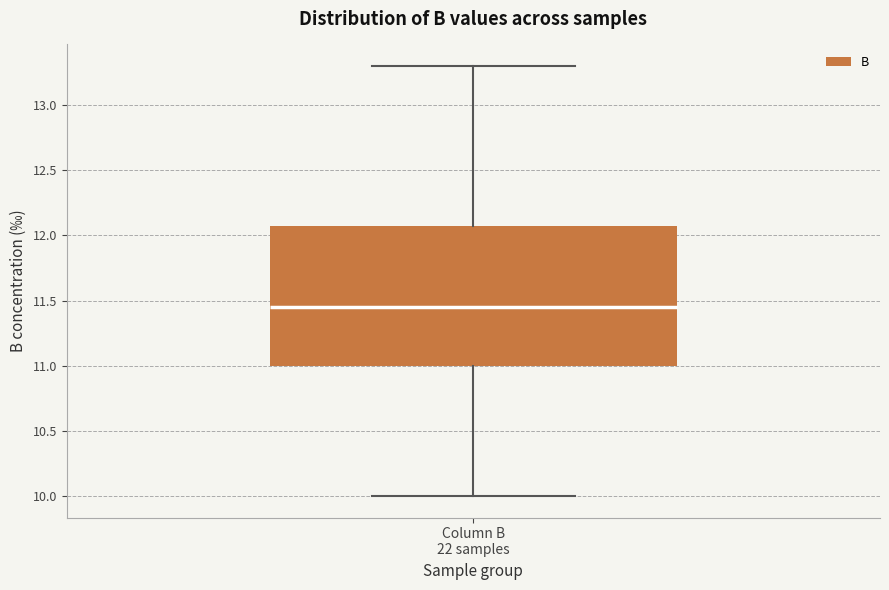

Read this box plot against the y-axis: the position of the median line, the range covered by the box, and the ends of both whiskers. The values are not printed on the chart, so give them approximately, as read against the axis.

median 11.45, box 11.00 to 12.10, whiskers 10.00 to 13.30